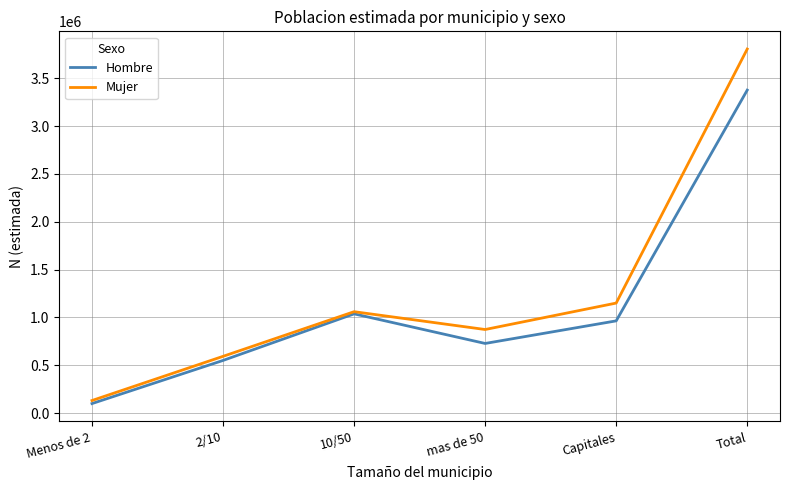

Reading right to left, list all the values displayed in this chart.

Hombre: Total=3376226	Capitales=963492	mas de 50=727382	10/50=1036865	2/10=549823	Menos de 2=98664
Mujer: Total=3805566	Capitales=1149631	mas de 50=873174	10/50=1059474	2/10=592555	Menos de 2=130733